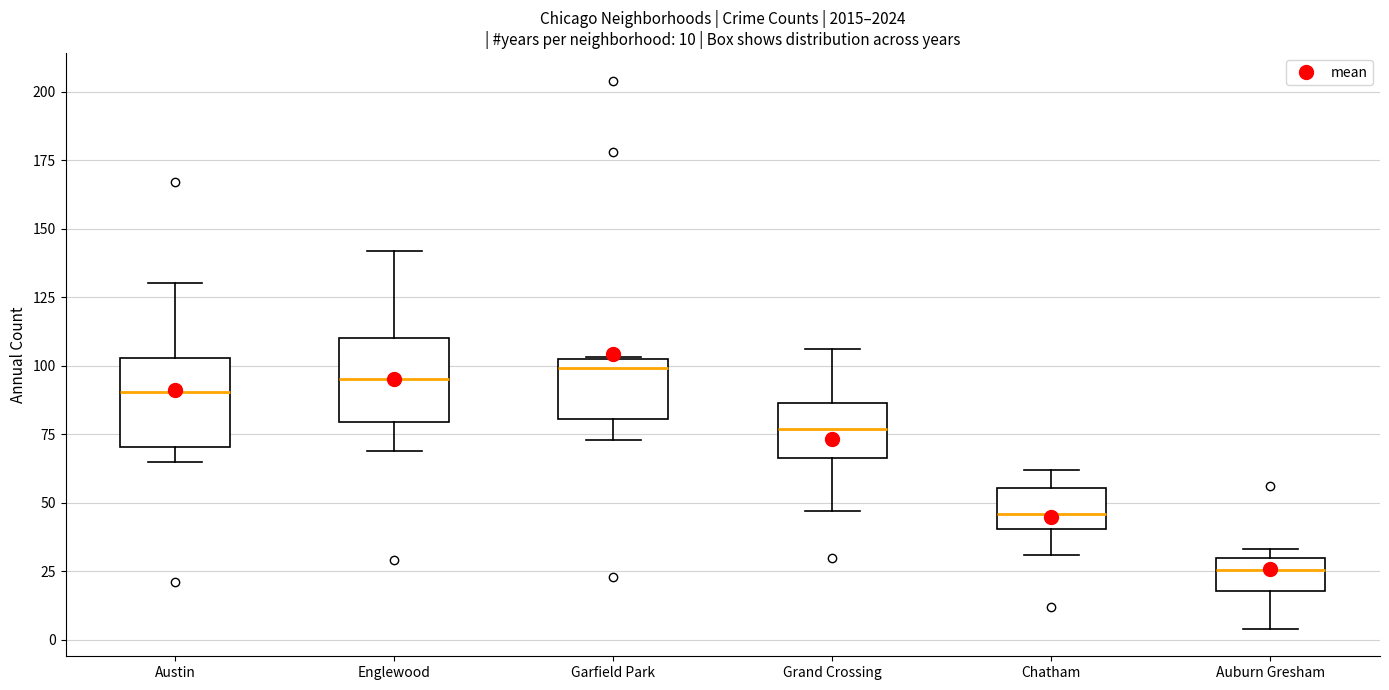

Which box has the lowest median line?

Auburn Gresham